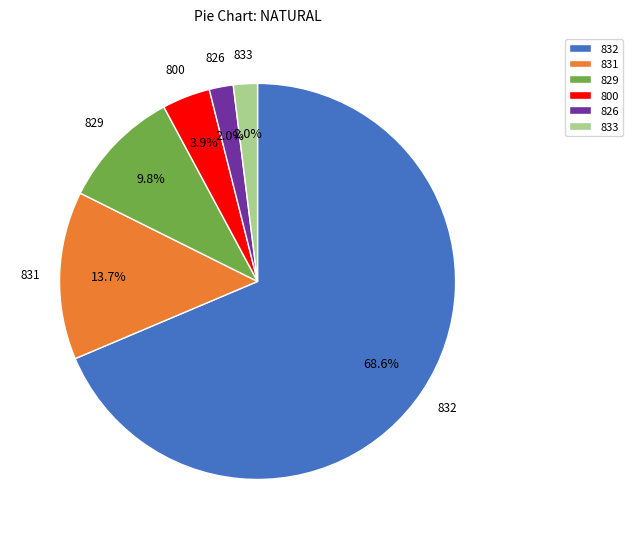

To the nearest percent, what portion does 831 represent?

14%